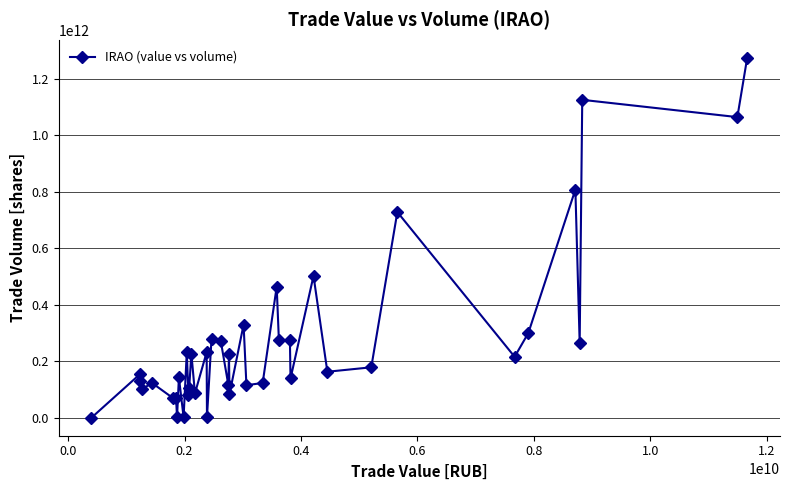

True or false: there are more than 2 points higher than both neighbors.

True